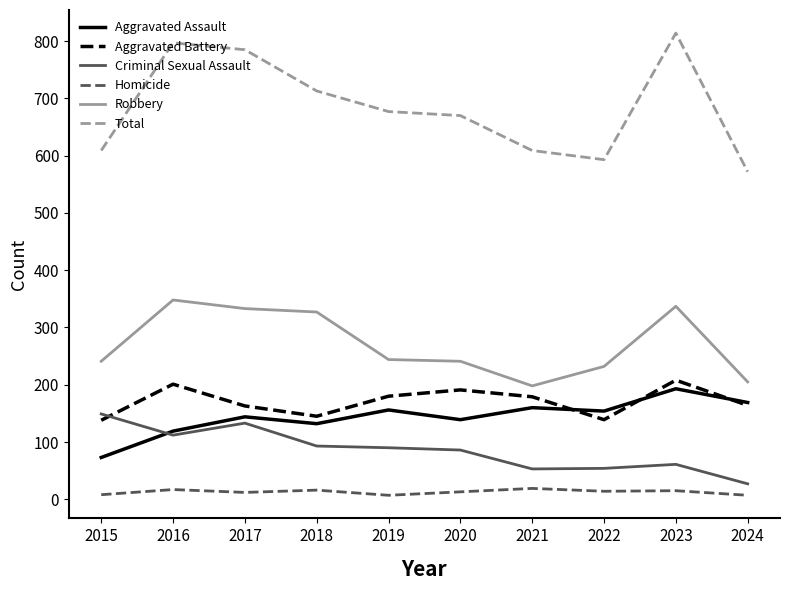

What is the average value of the Aggravated Battery series?

171